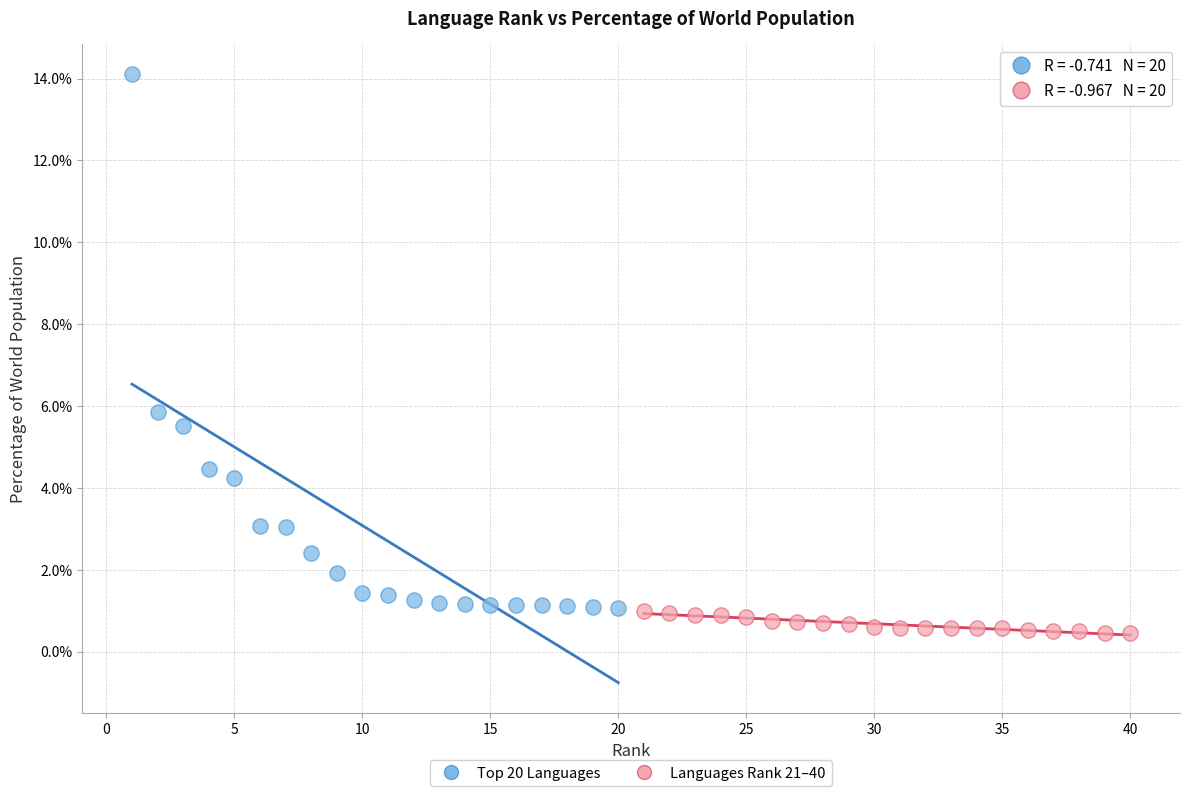

Which series contains the lowest Y value?

Languages Rank 21–40